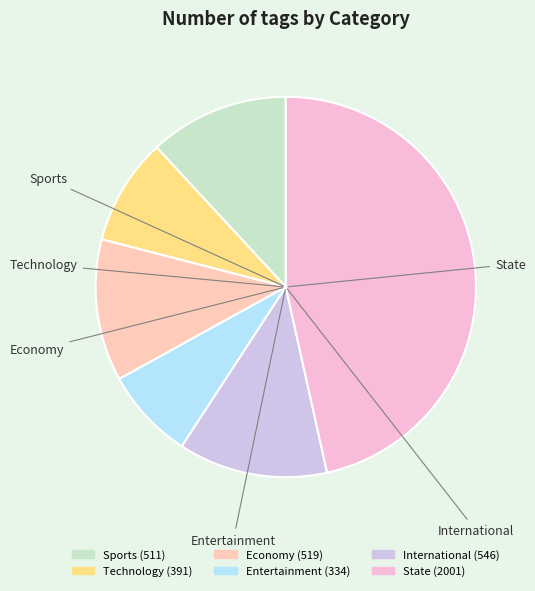

What is the largest slice in the pie chart?

State